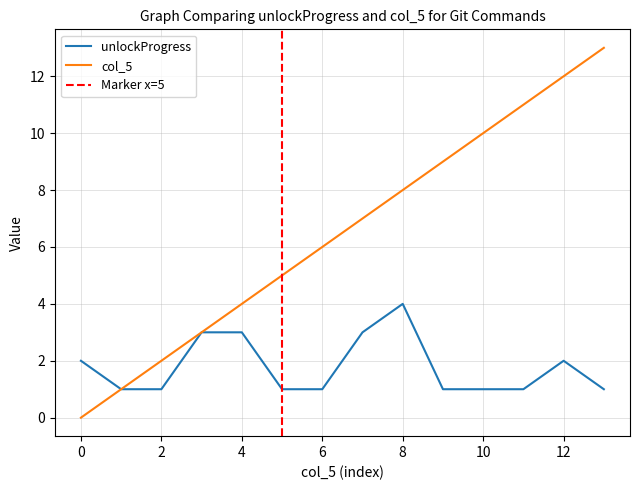

What is the difference between the maximum and minimum values in the col_5 series?

13